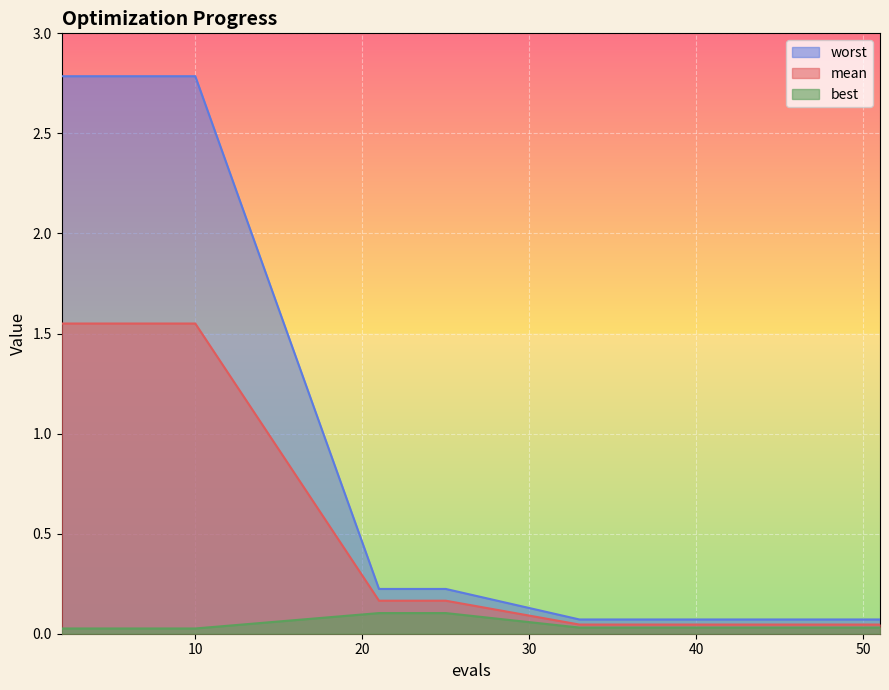

At which category is the sum across all series the highest?

2